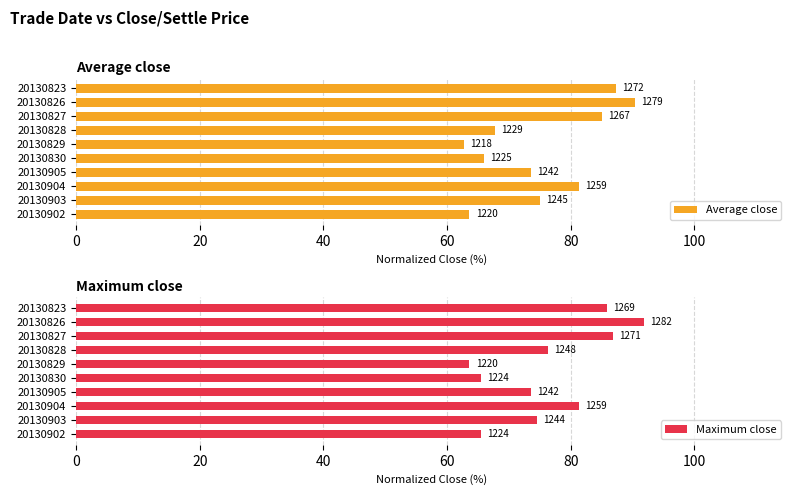

True or false: Maximum close has a value of 23.1 at 20130905.

False